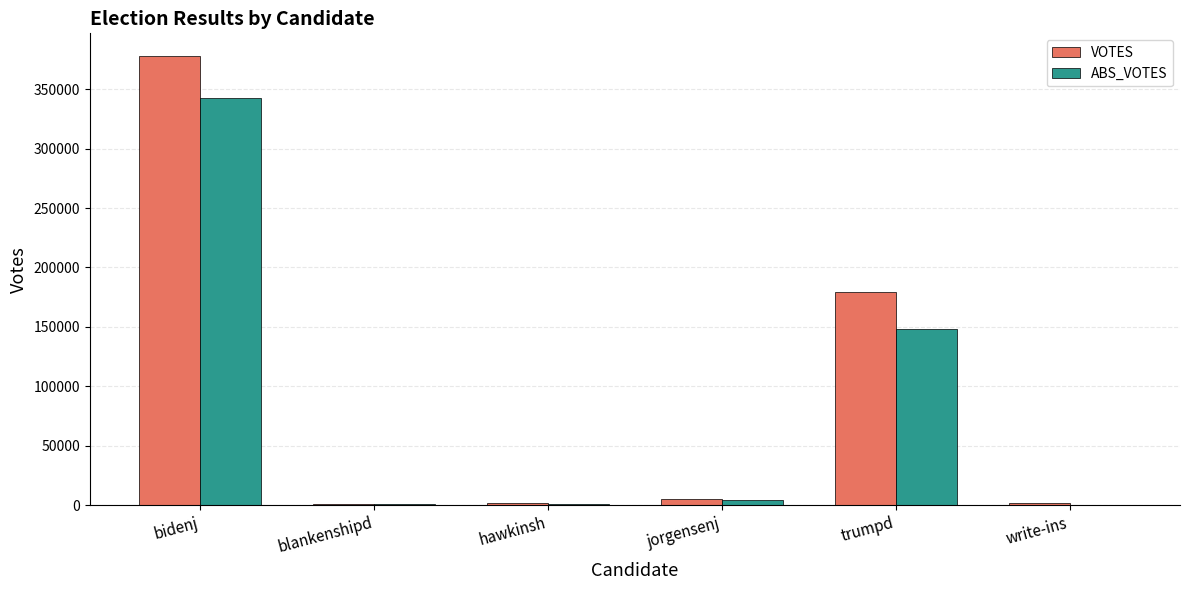

Read the ABS_VOTES value at blankenshipd, to the nearest 10.

600